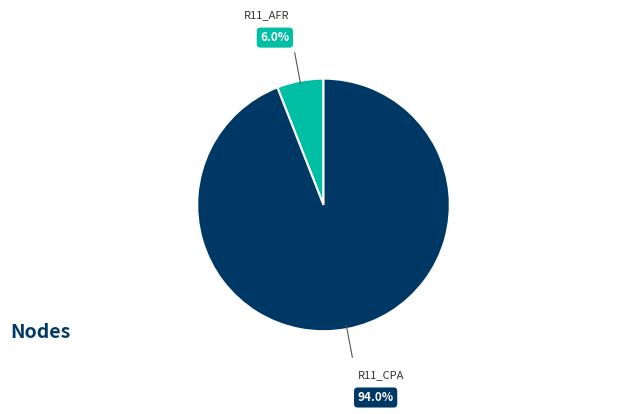

Is there any slice that represents more than half of the pie?

Yes